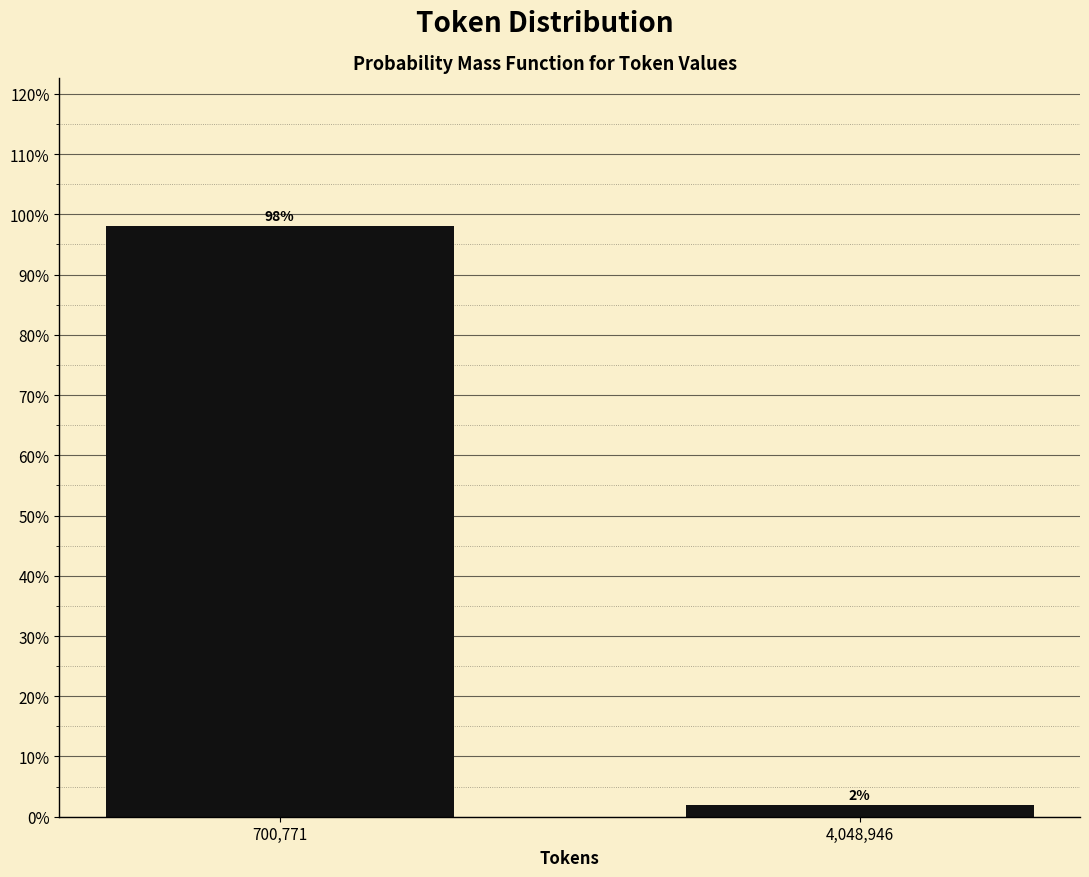

What is the value of the 1st bar from the left?

98.1